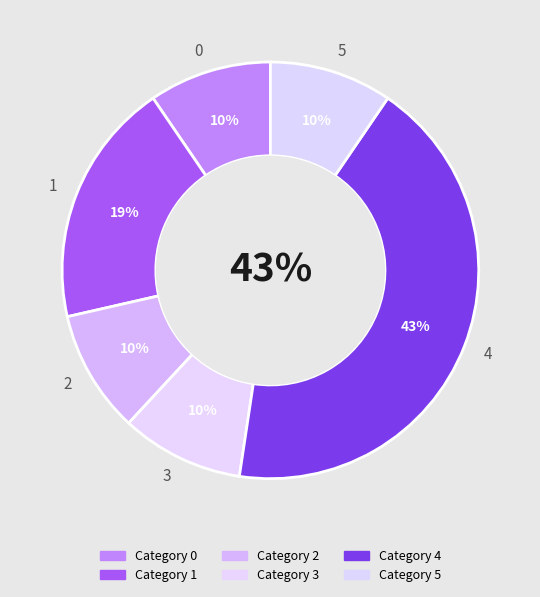

True or false: 0 accounts for 1% of the total.

False